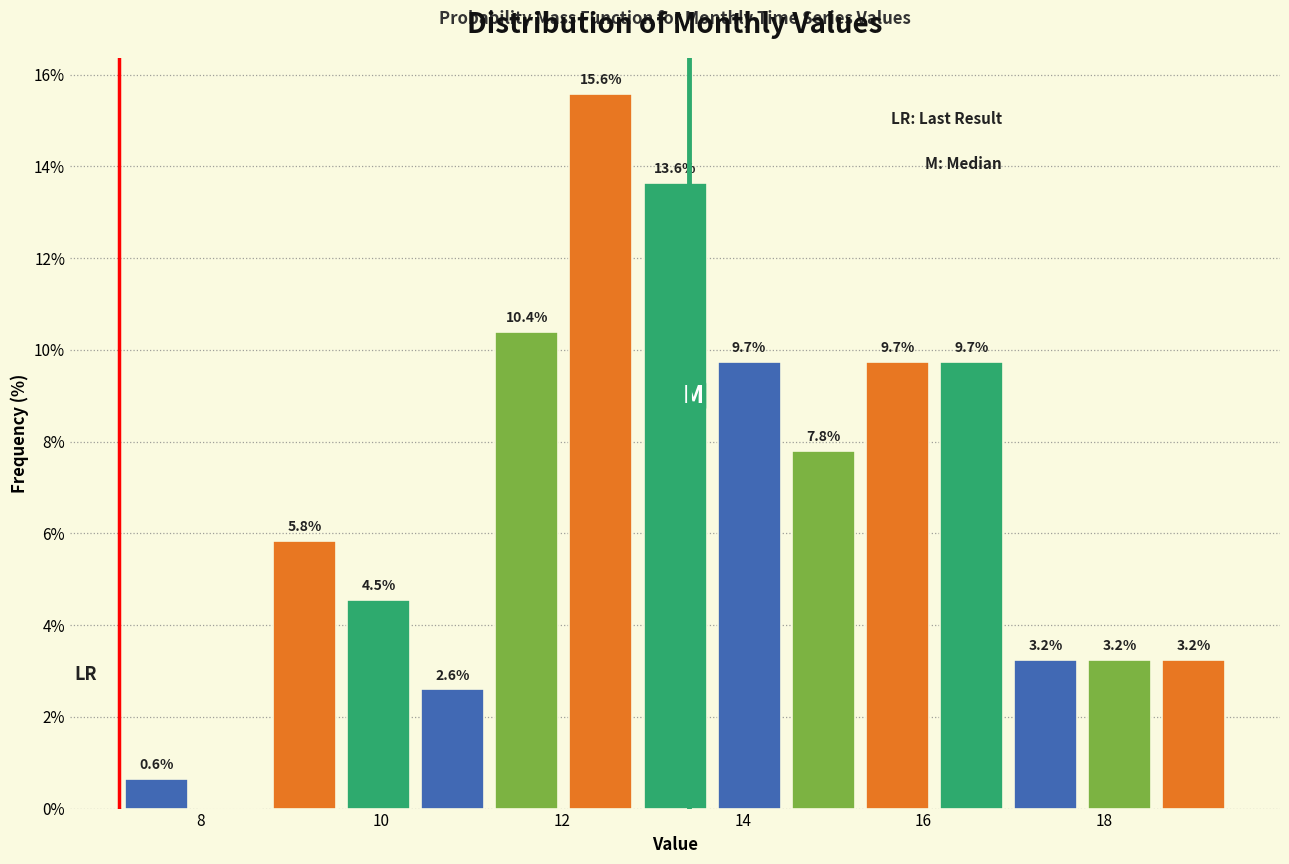

Which range on the x-axis has the tallest bar?

12.02 to 12.84